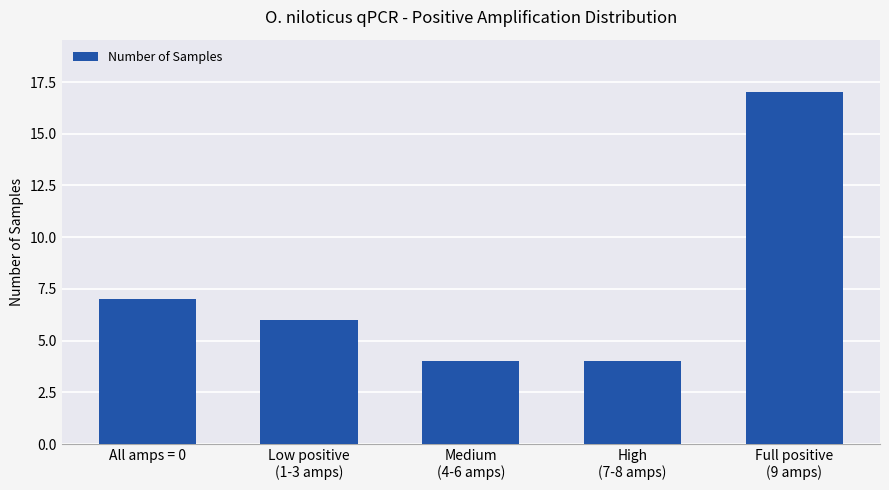

What is the sum of all values?

38